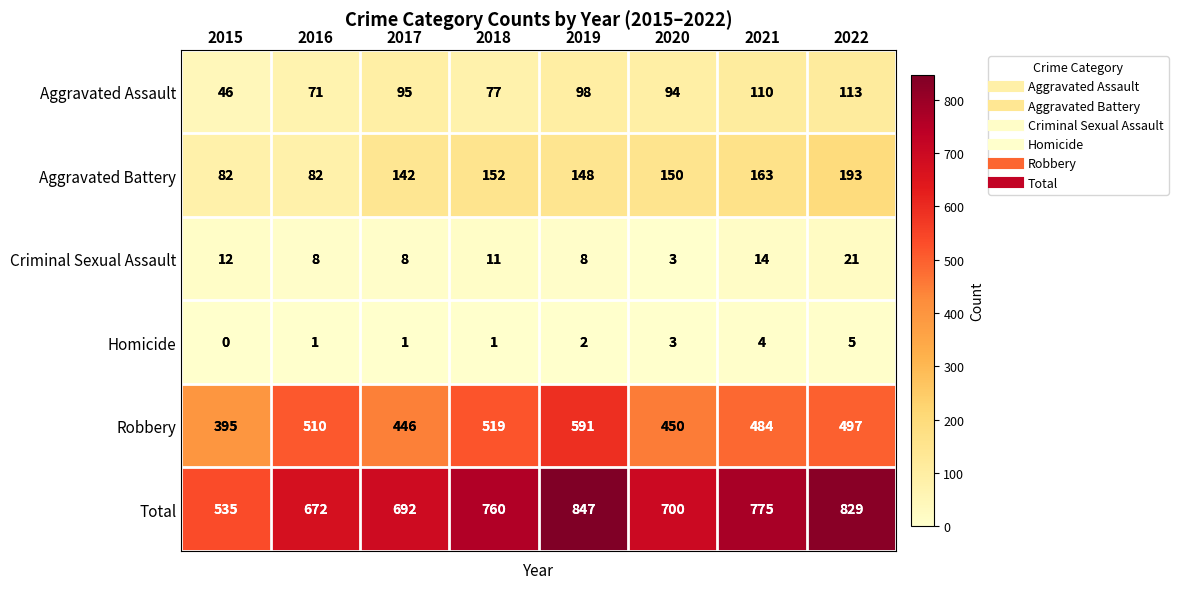

What is the greatest value displayed?

847